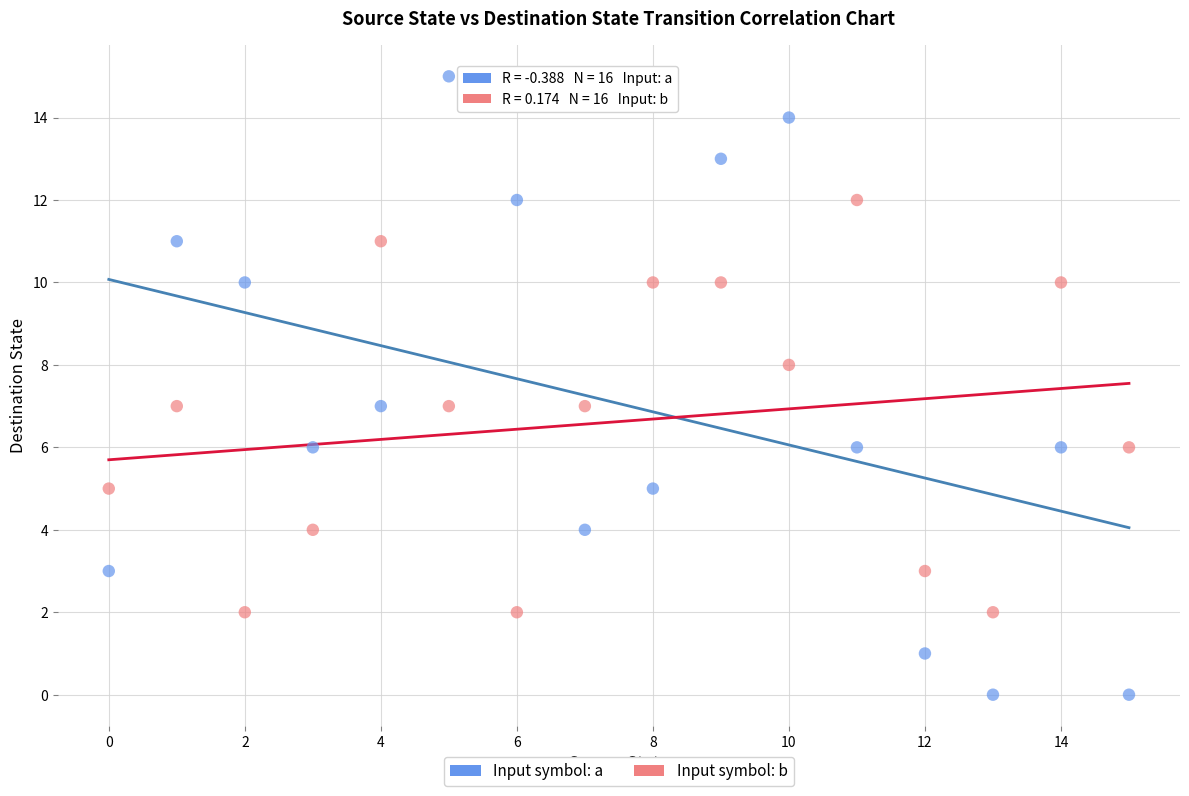

Which series contains the highest Y value?

Input symbol: a